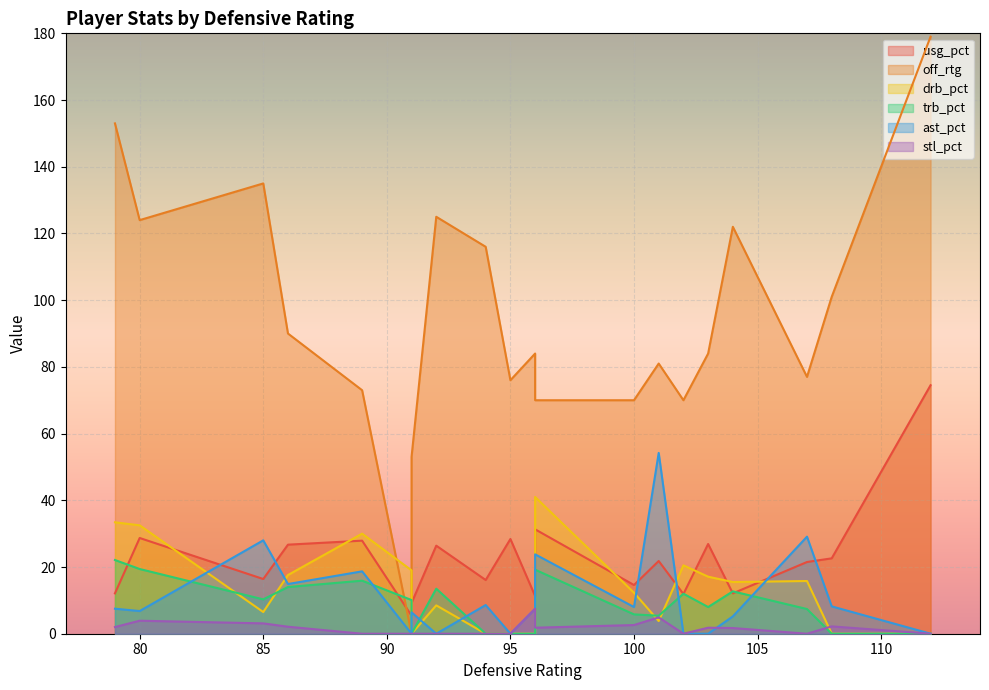

How many lines are shown in the chart?

6